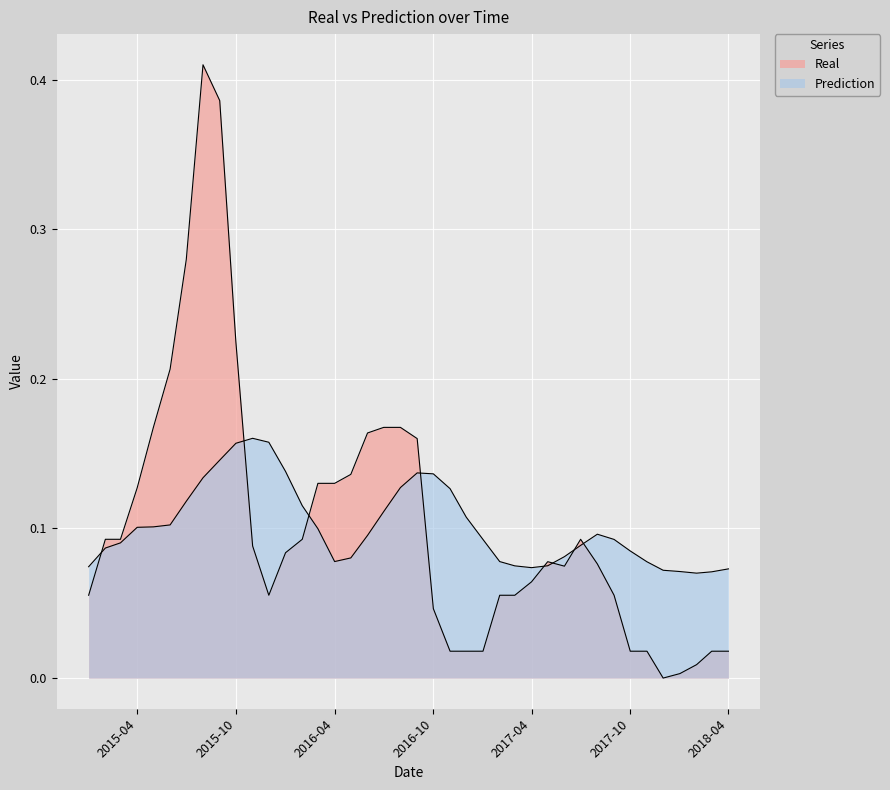

How many lines are shown in the chart?

2